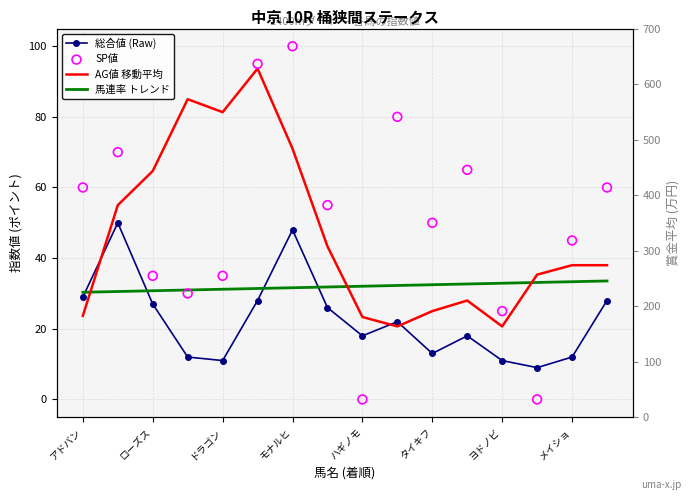

Which series has the largest Y range (max minus min)?

SP値